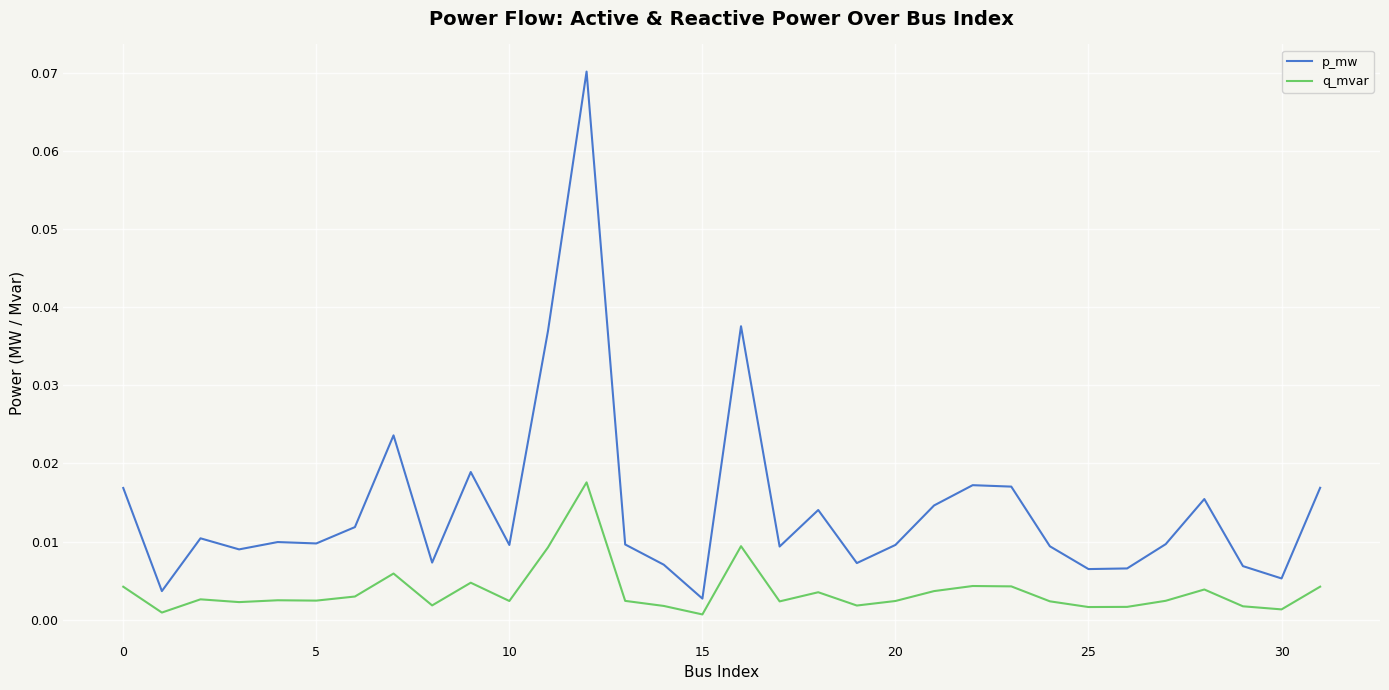

True or false: p_mw and q_mvar intersect in this chart.

False